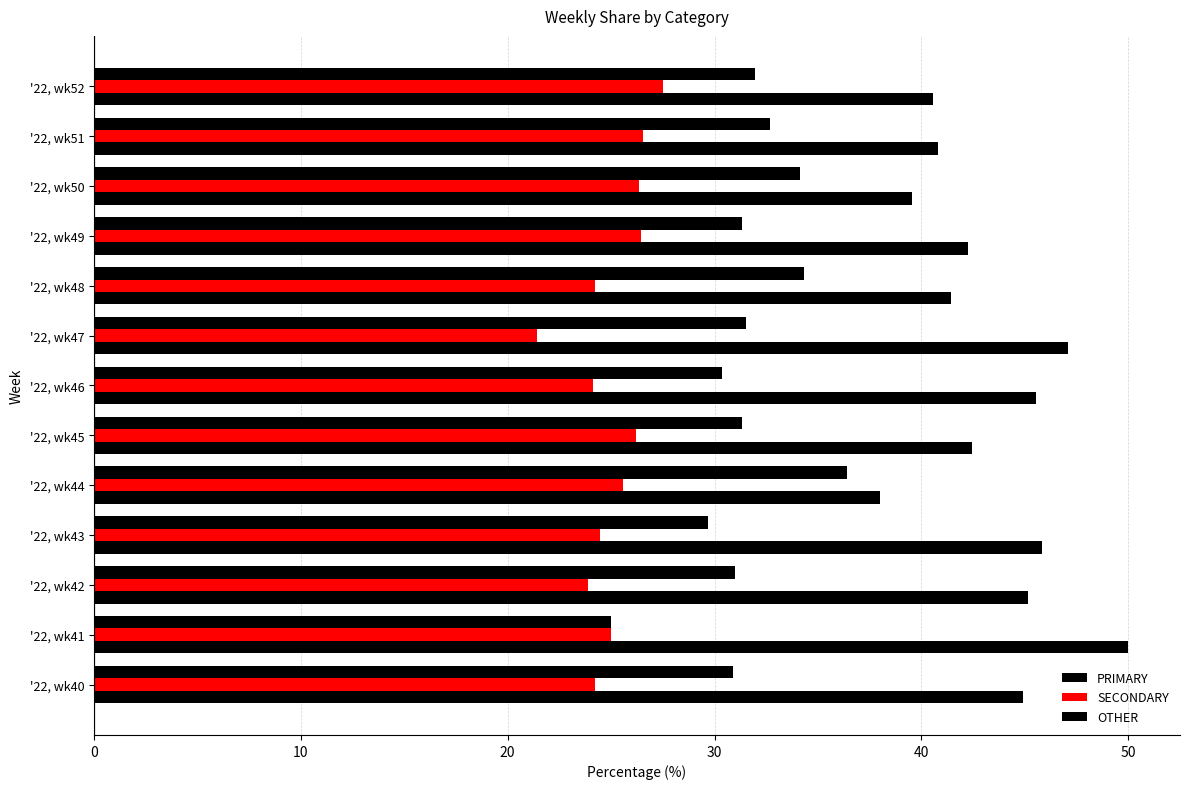

How many data points does each series have?

13